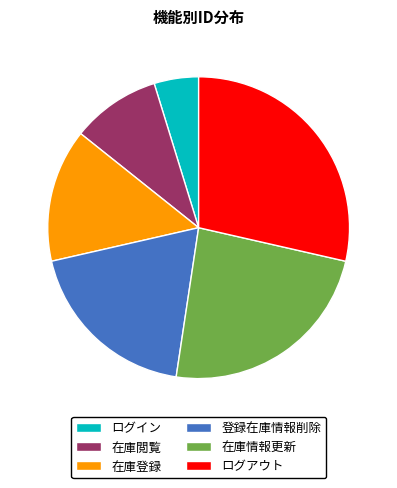

Count the number of slices in the pie.

6